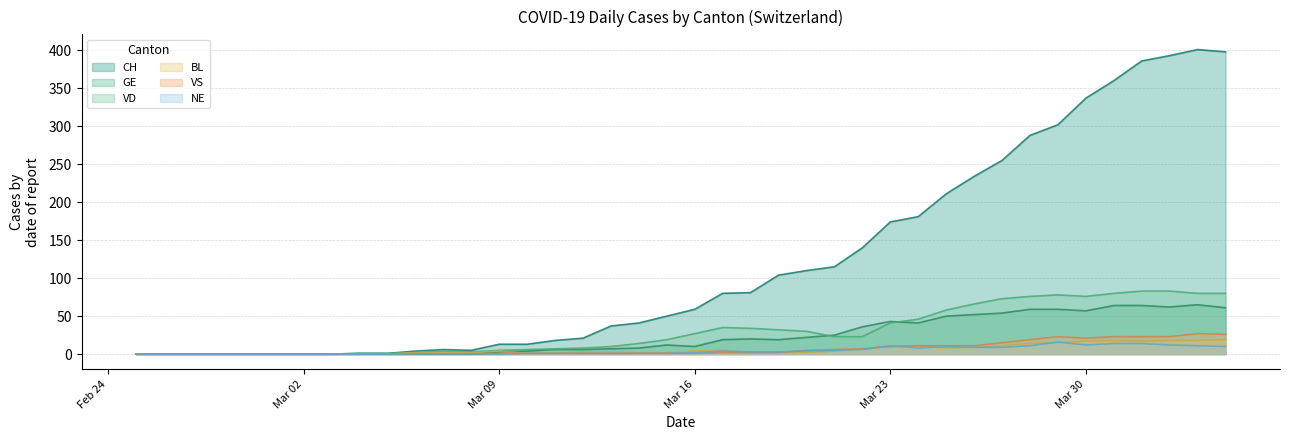

Rank the series by their maximum value, from lowest to highest.

NE, BL, VS, GE, VD, CH